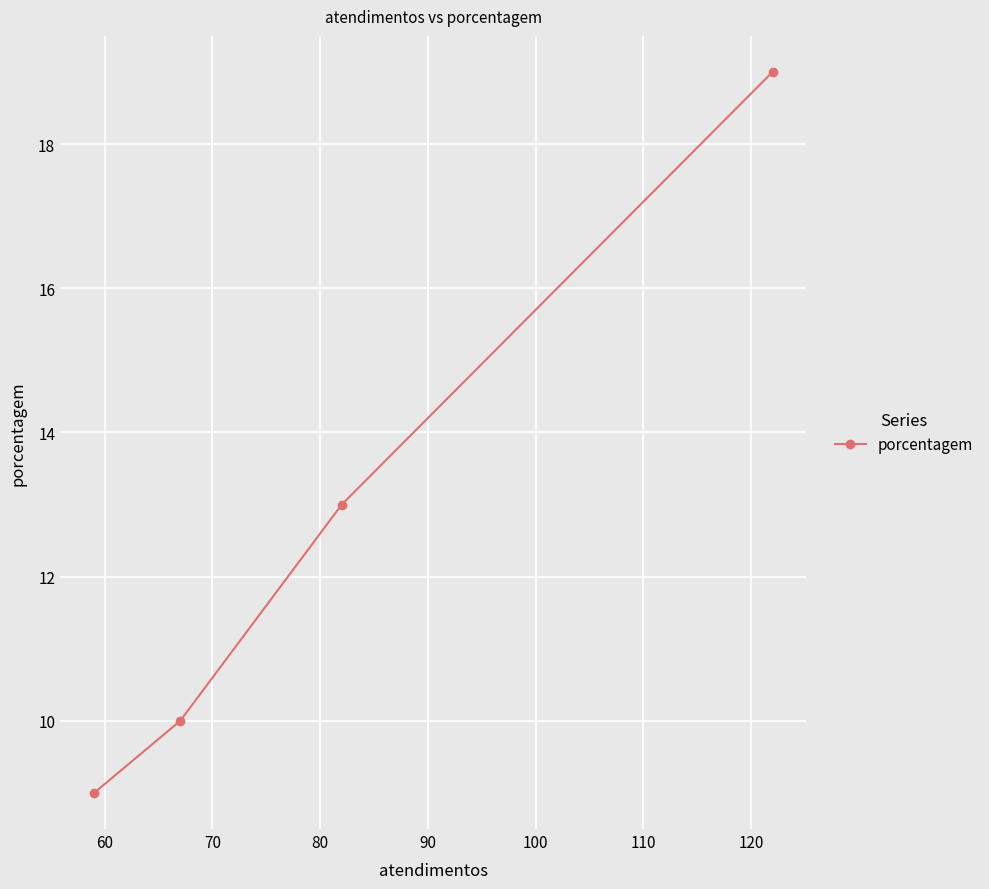

What is the maximum value shown in the chart?

19